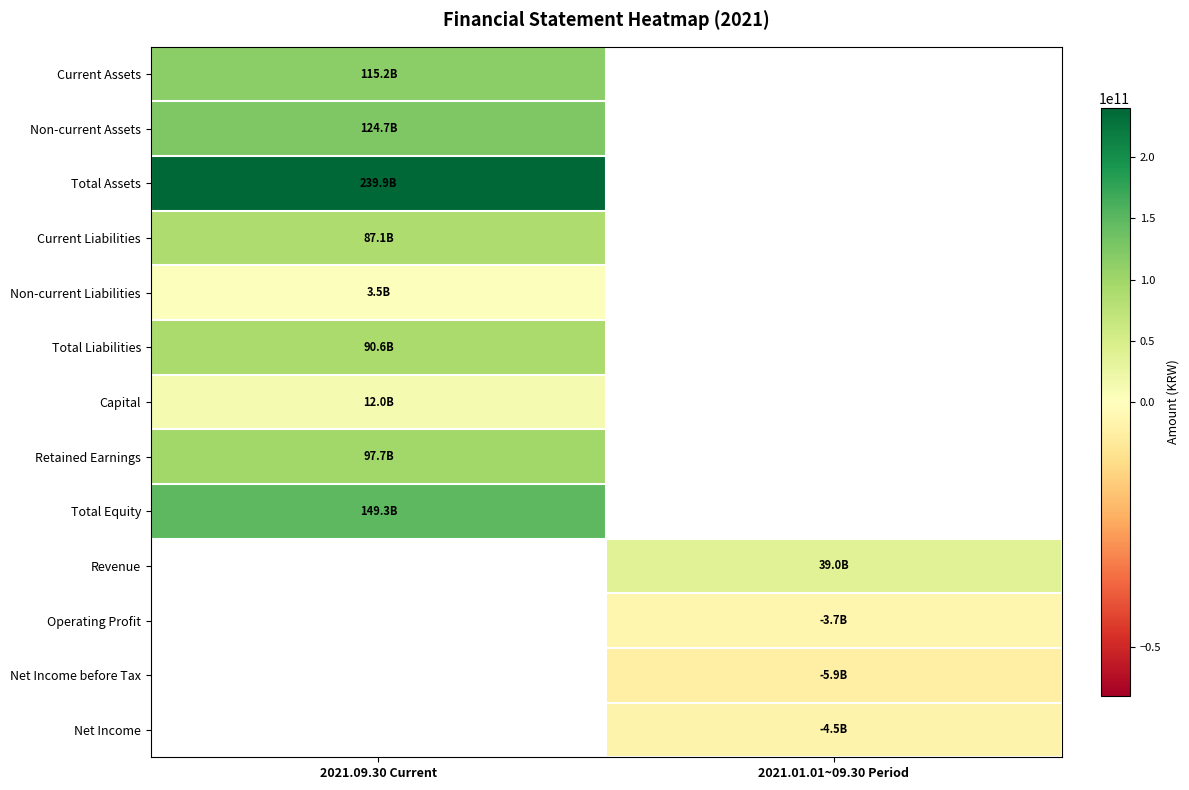

The Non-current Assets series shows 179178155588.9 at 2021.09.30 Current. True or false?

False